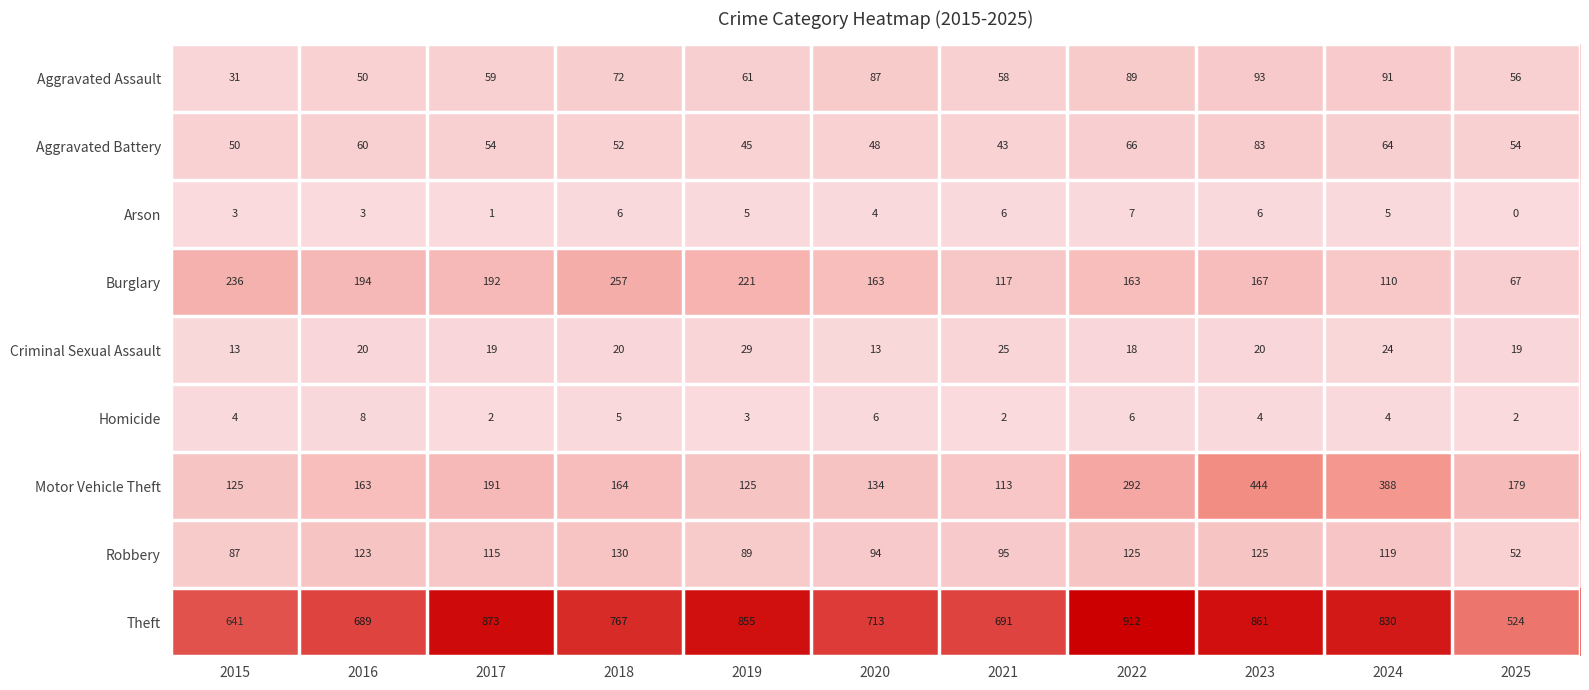

How many categories are shown in the chart?

11